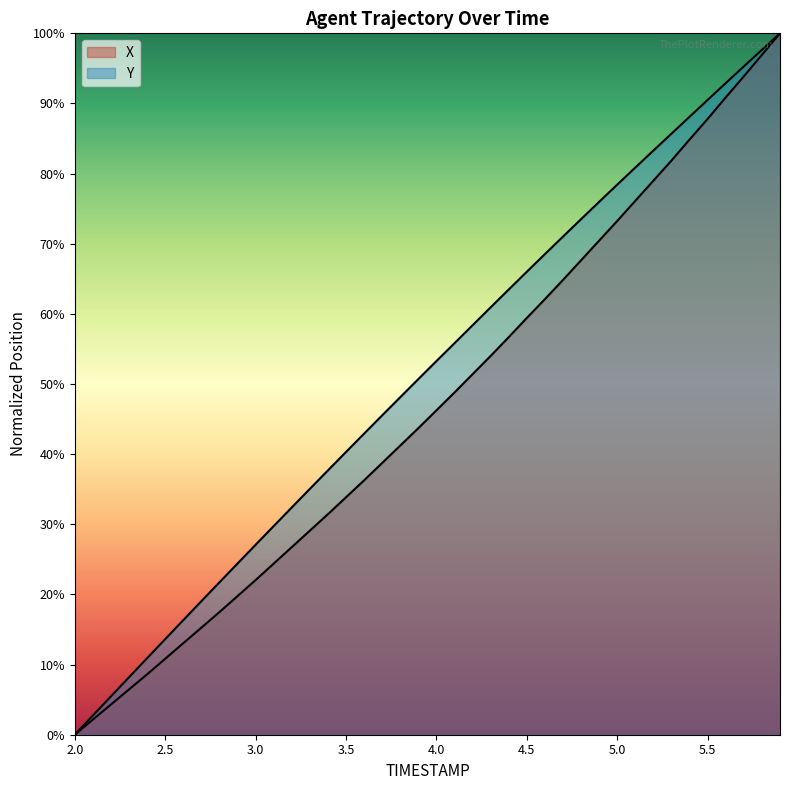

What is the maximum value shown in the chart?

1.0